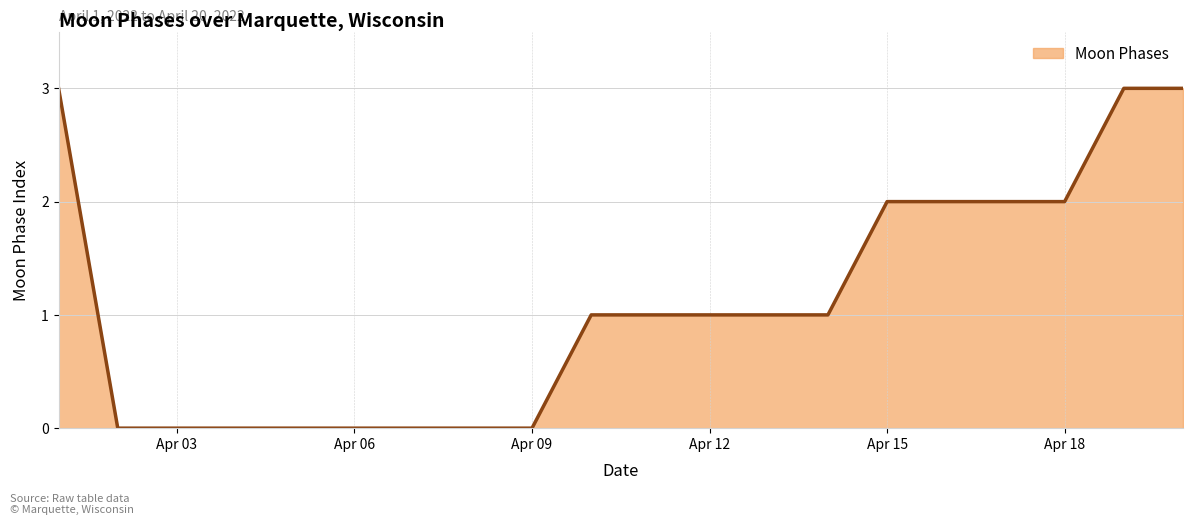

Does the chart display data point markers on the line(s)?

No